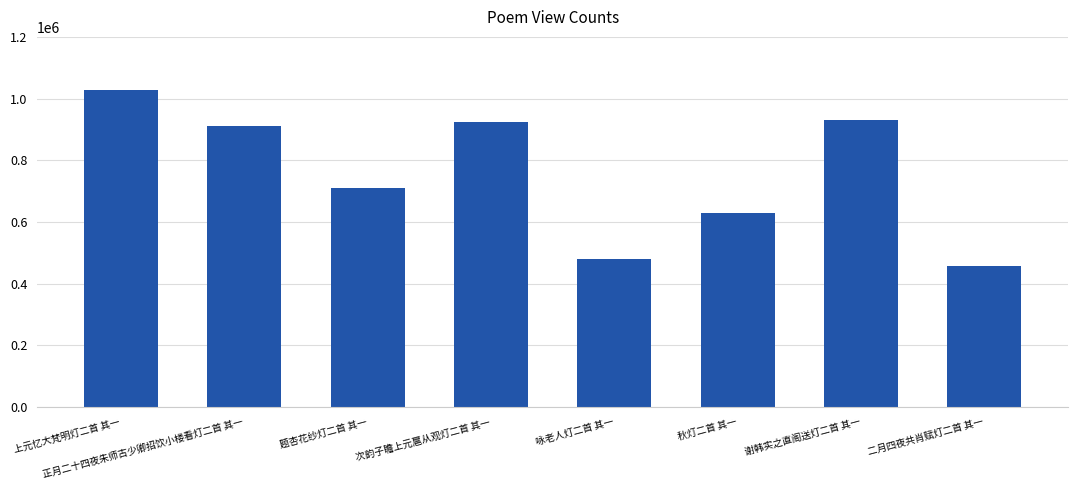

What is the change in value from 上元忆大梵明灯二首 其一 to 咏老人灯二首 其一?

-550329